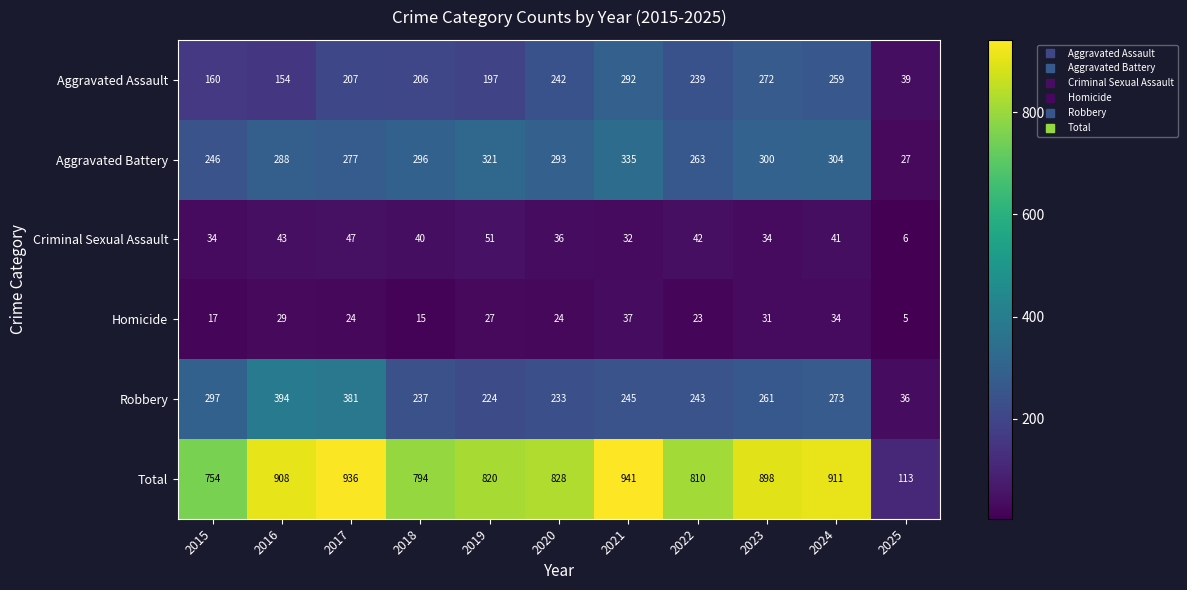

Between 2017 and 2019, which series saw the biggest shift?

Robbery